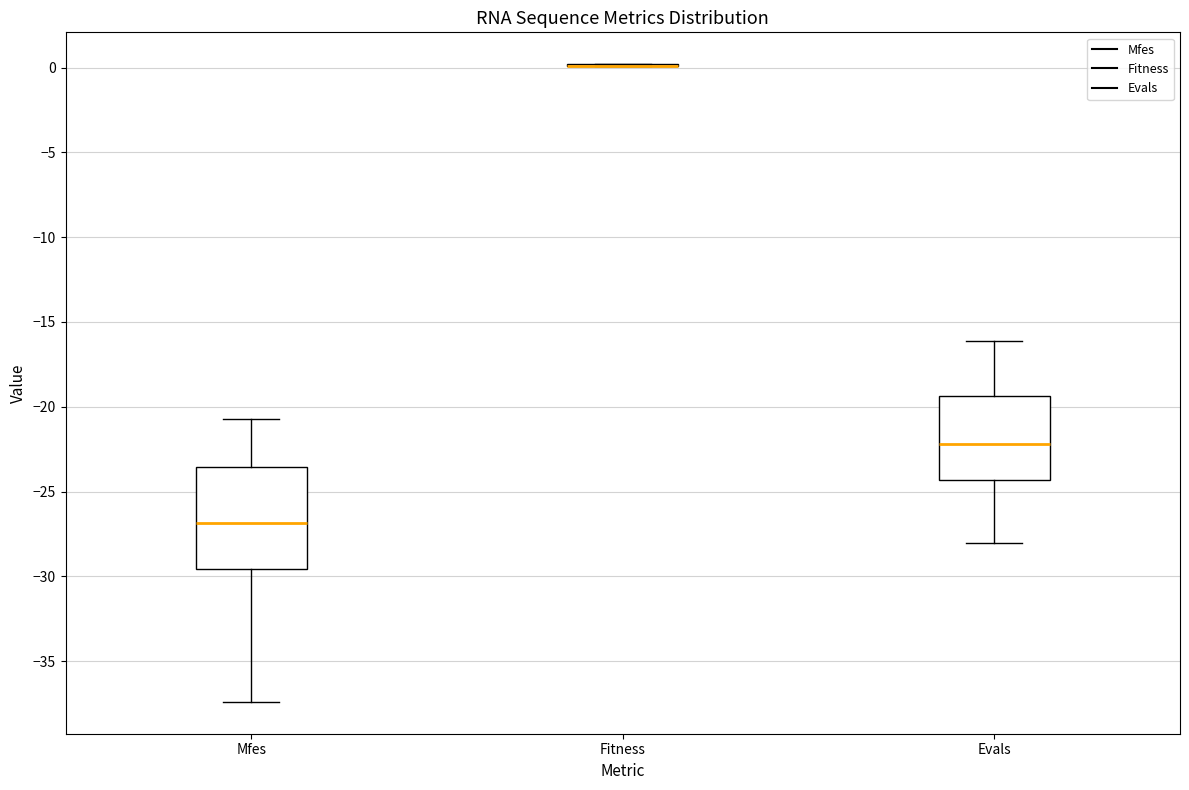

Reading left to right, transcribe this box plot: for each box, give where its median line is, the range the box spans, and where its two whiskers end, as read against the y-axis. The values are not printed on the chart, so give them approximately, as read against the axis.

Mfes: median -27.0, box -29.5 to -23.5, whiskers -37.5 to -20.5
Fitness: box collapsed to a line at 0.0, whiskers 0.0 to 0.0
Evals: median -22.0, box -24.5 to -19.5, whiskers -28.0 to -16.0